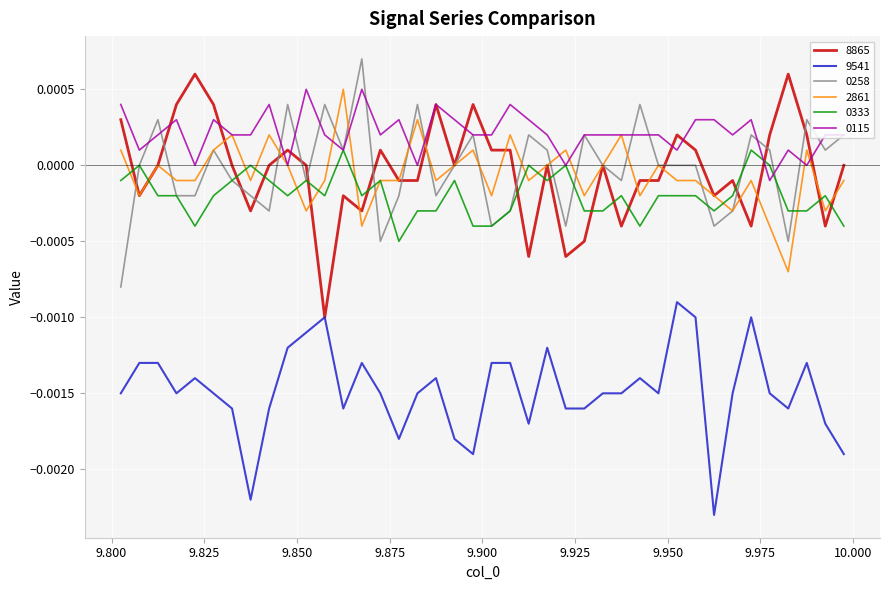

How many interior local valleys does the 9541 series have?

9